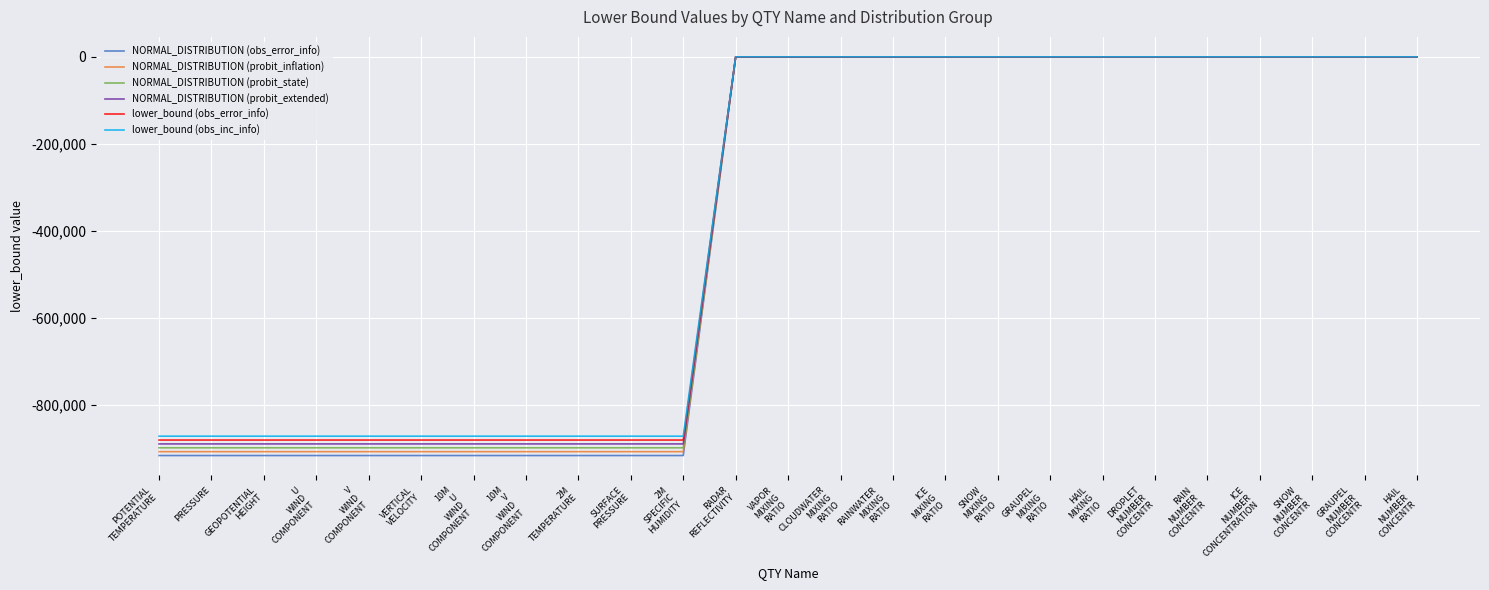

How many negative values does the lower_bound (obs_error_info) series have?

11